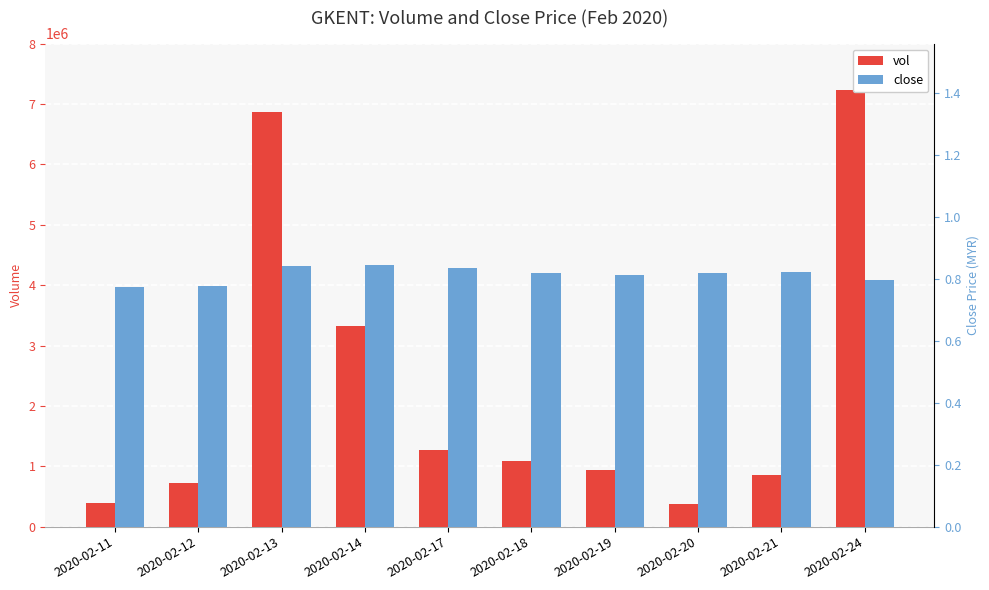

What are all the series names shown in the legend?

vol, close